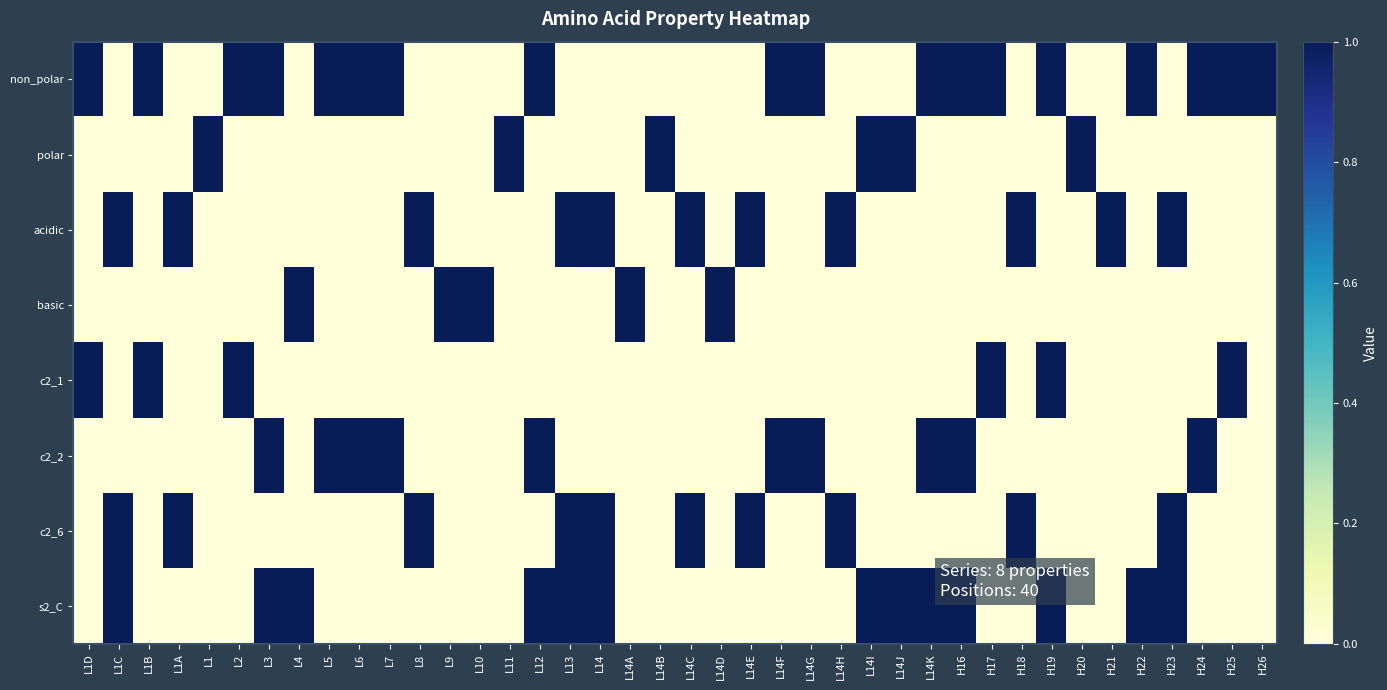

Which series has the largest total across all categories?

non_polar